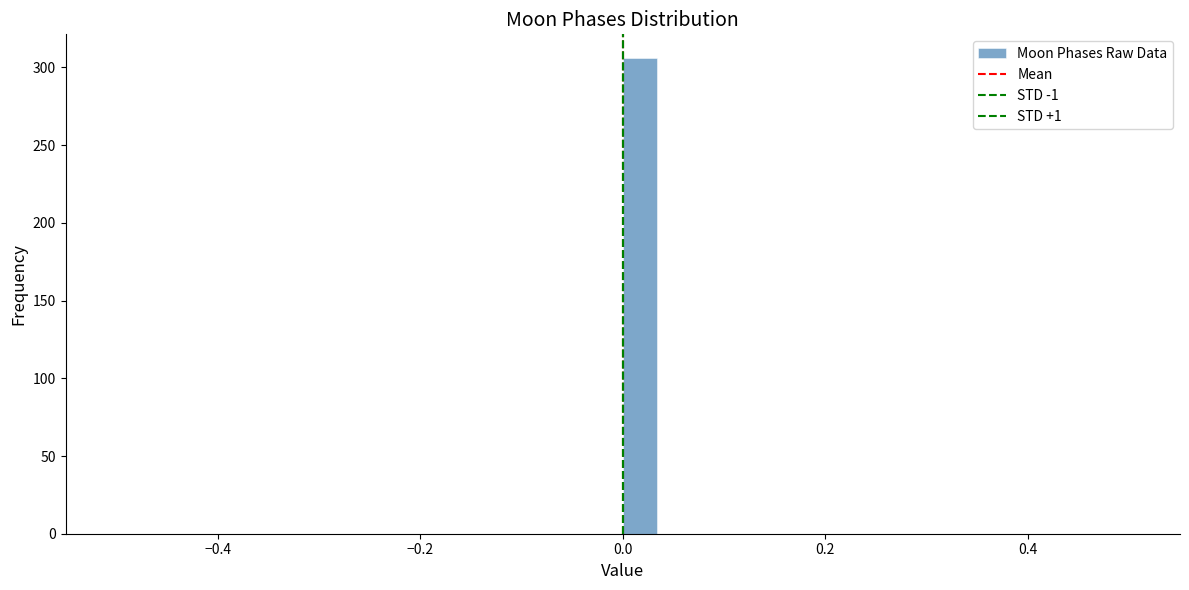

Around what value on the x-axis is the tallest bar? Give the approximate position of its centre, as read against the axis.

0.02